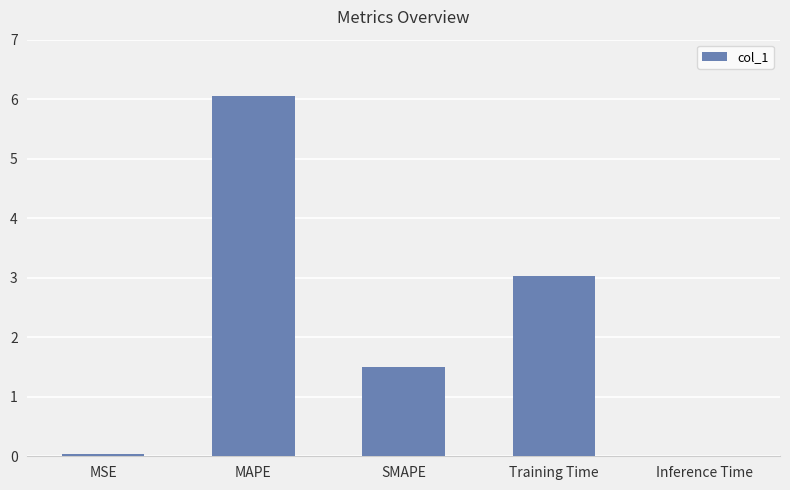

Which category has the highest value across all series?

MAPE